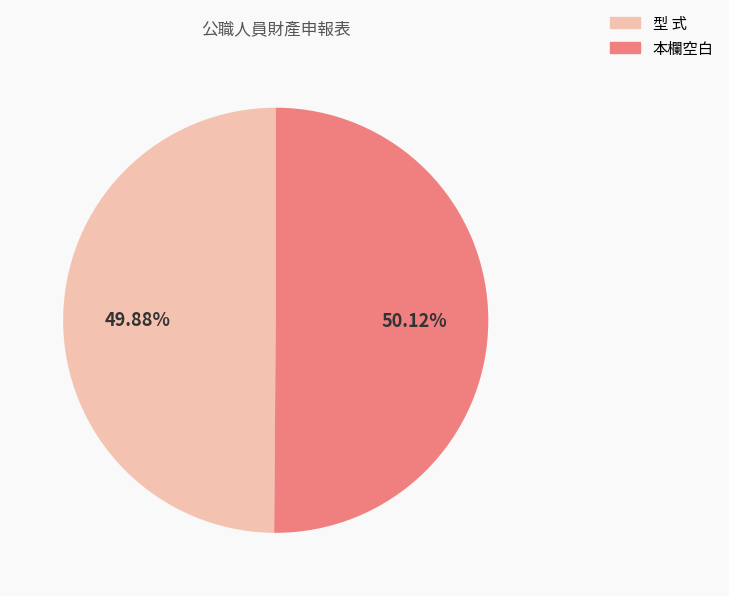

True or false: 本欄空白 accounts for 50% of the total.

True